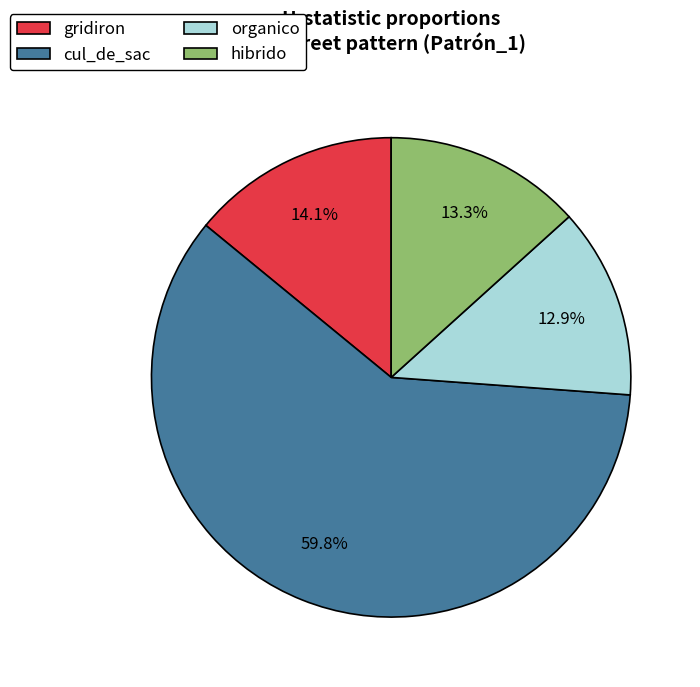

Which category has the biggest portion of the pie?

cul_de_sac